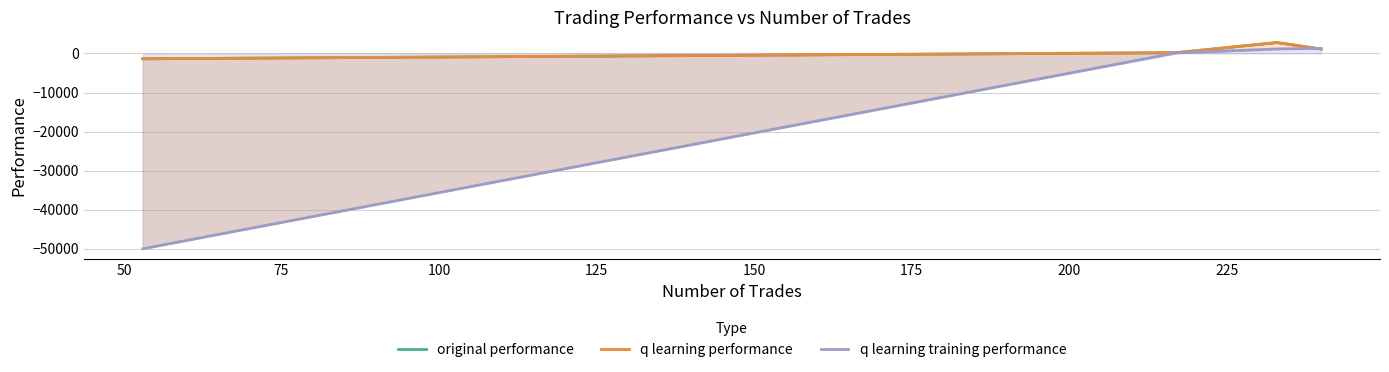

What is the difference between the second highest and second lowest values in the q learning performance series?

926.0